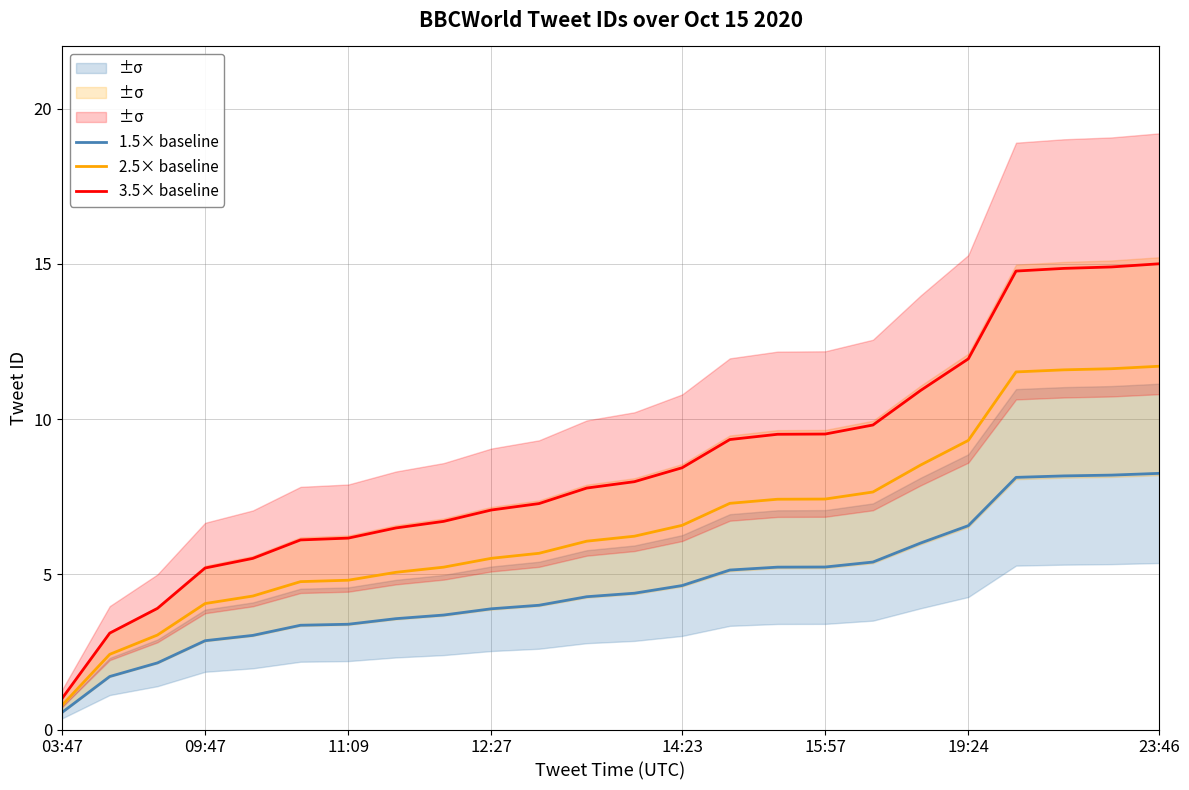

True or false: 3.5× baseline and 1.5× baseline intersect in this chart.

False